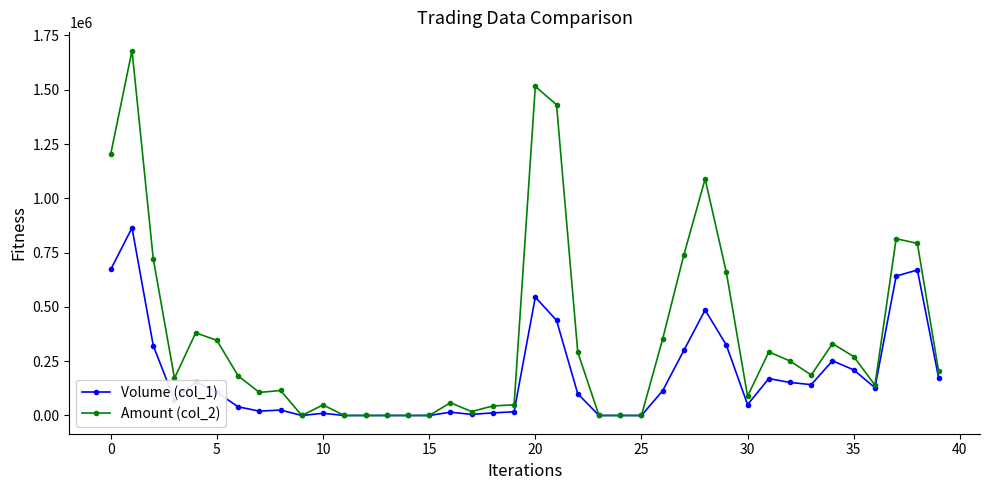

Which series has the widest spread of values?

Amount (col_2)